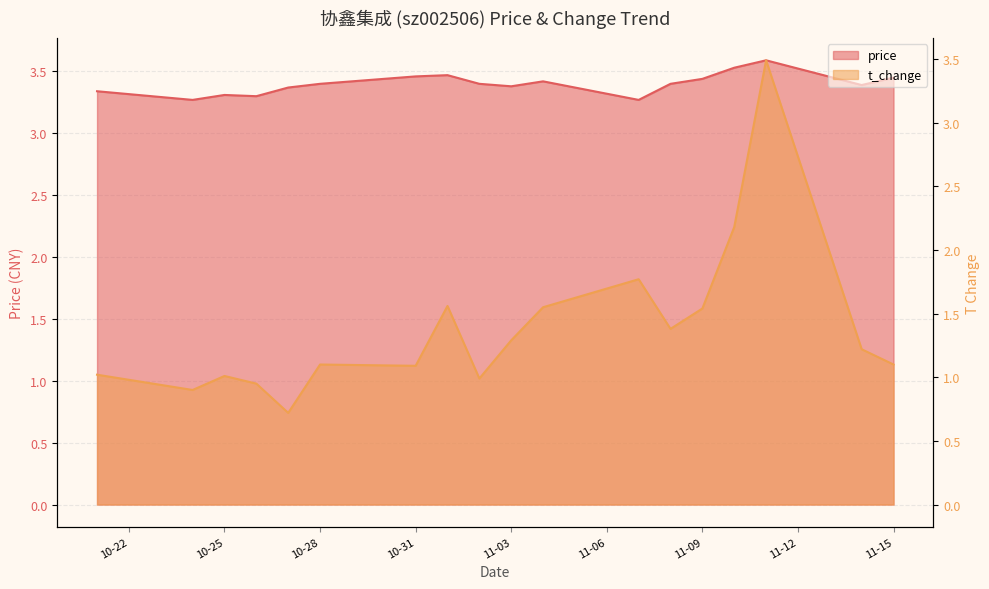

True or false: t_change and price cross at least once.

False